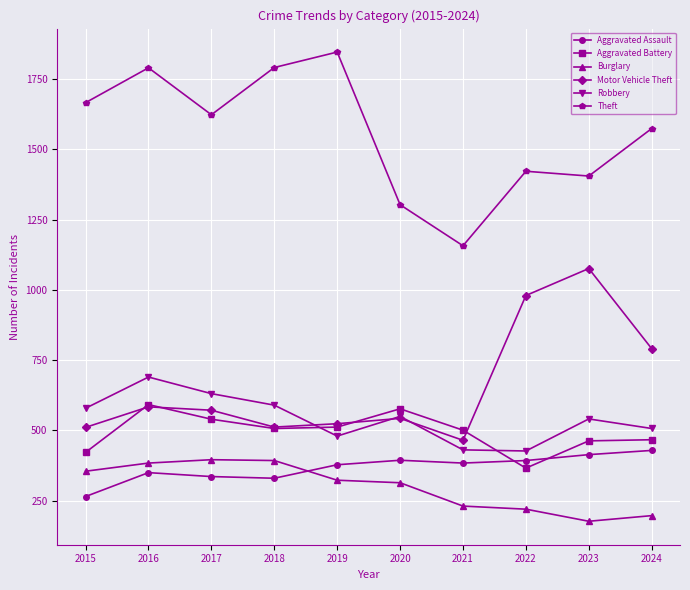

Count the number of categories in the chart.

10